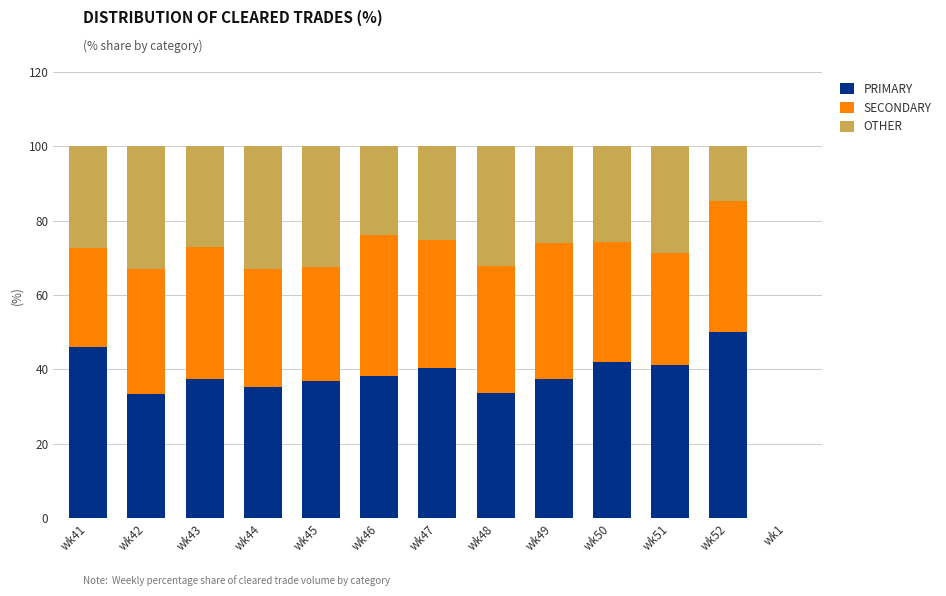

What is the total value across all series at wk51?

100.0